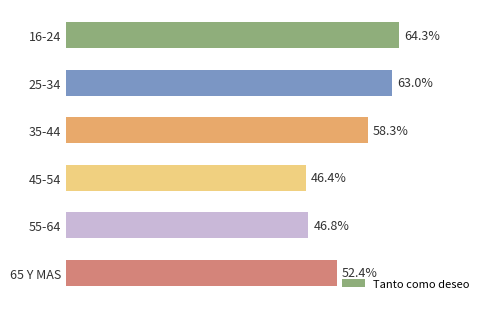

Does the chart contain any negative values?

No